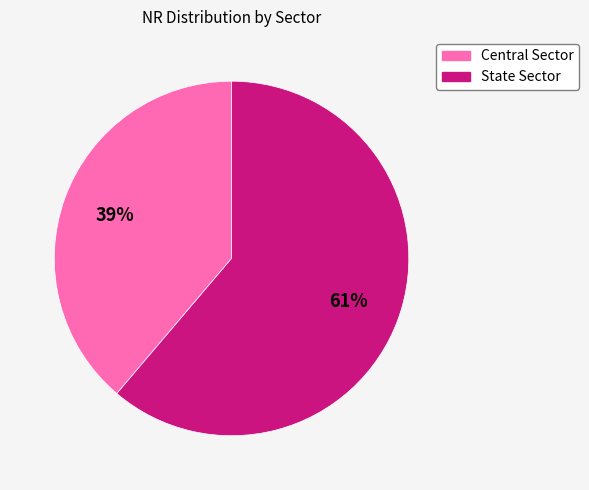

The Central Sector slice represents 32% of the pie. True or false?

False